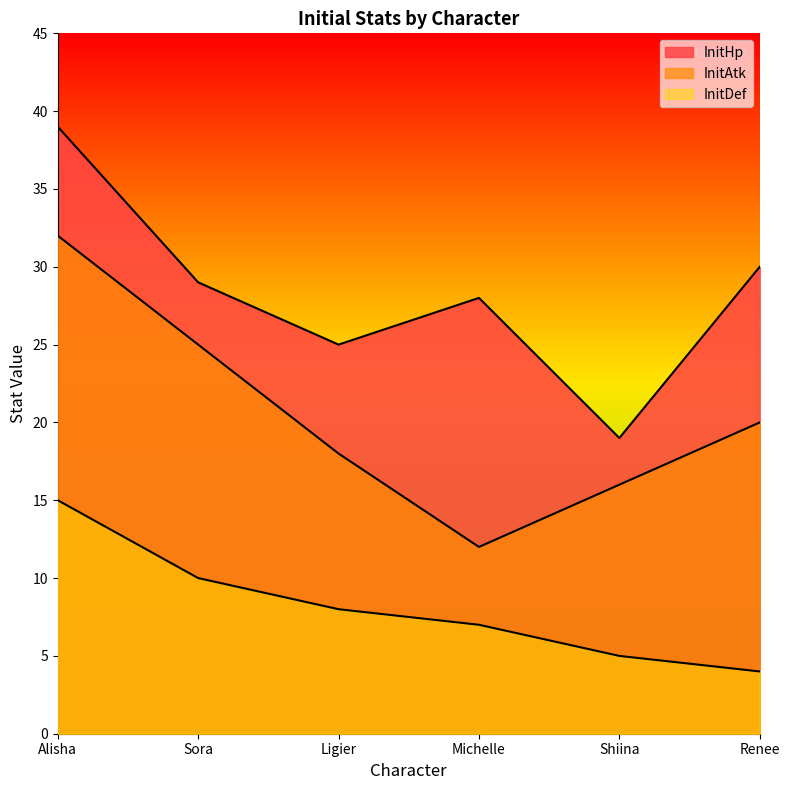

What is the label of the 4th point from the left?

Michelle